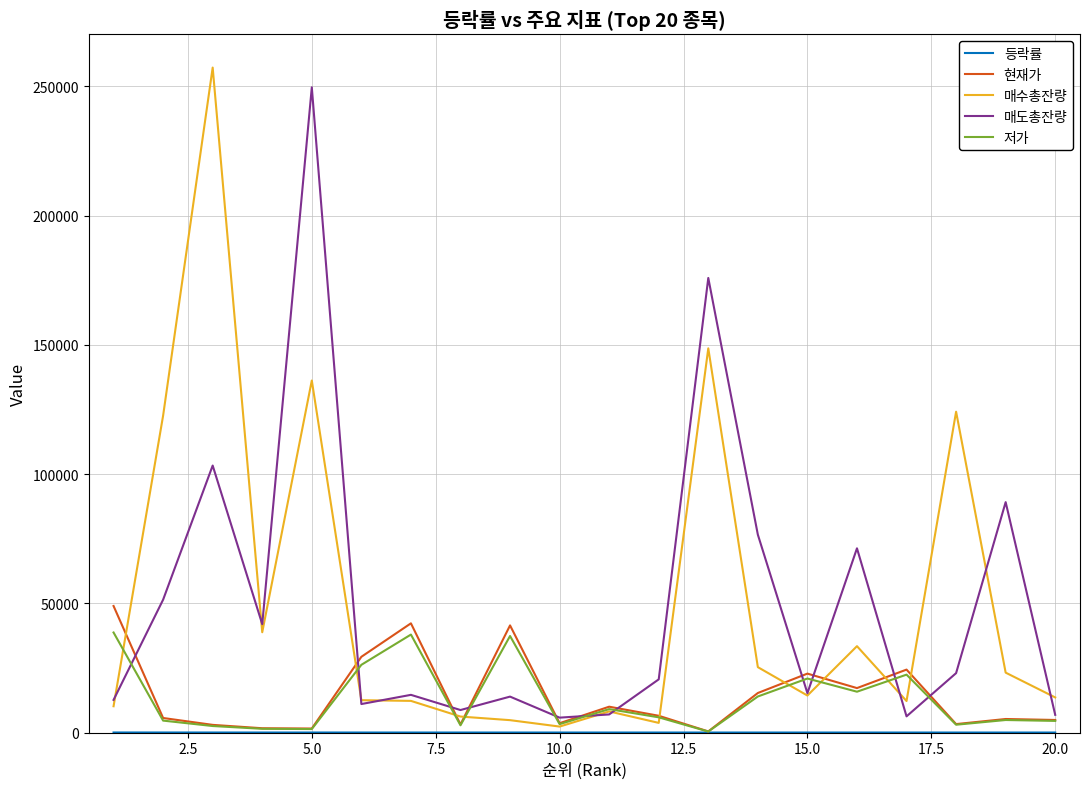

What is the lowest value of the 매도총잔량 series?

5767.0